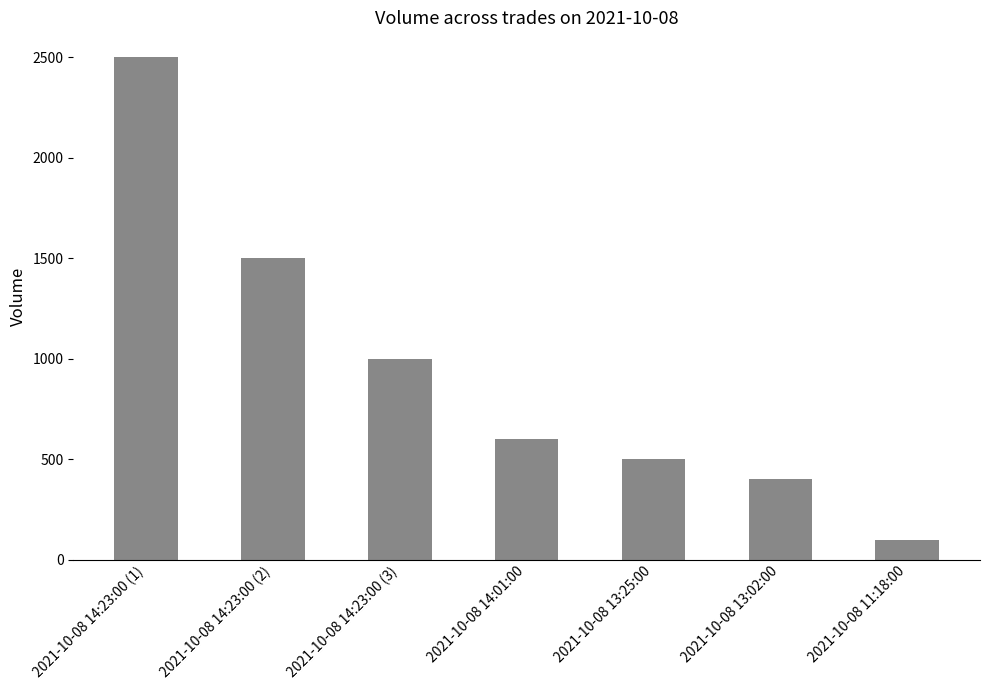

What is the label of the 4th bar from the right?

2021-10-08 14:01:00